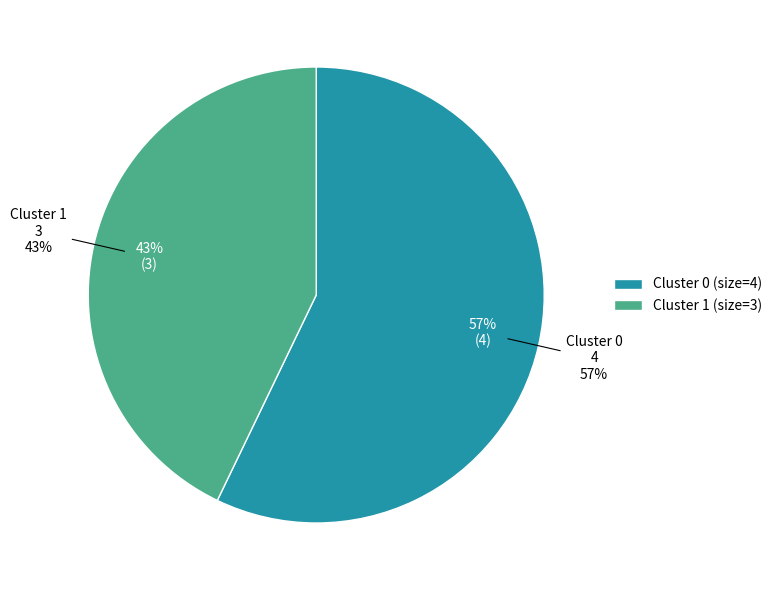

True or false: 0 accounts for 57% of the total.

True